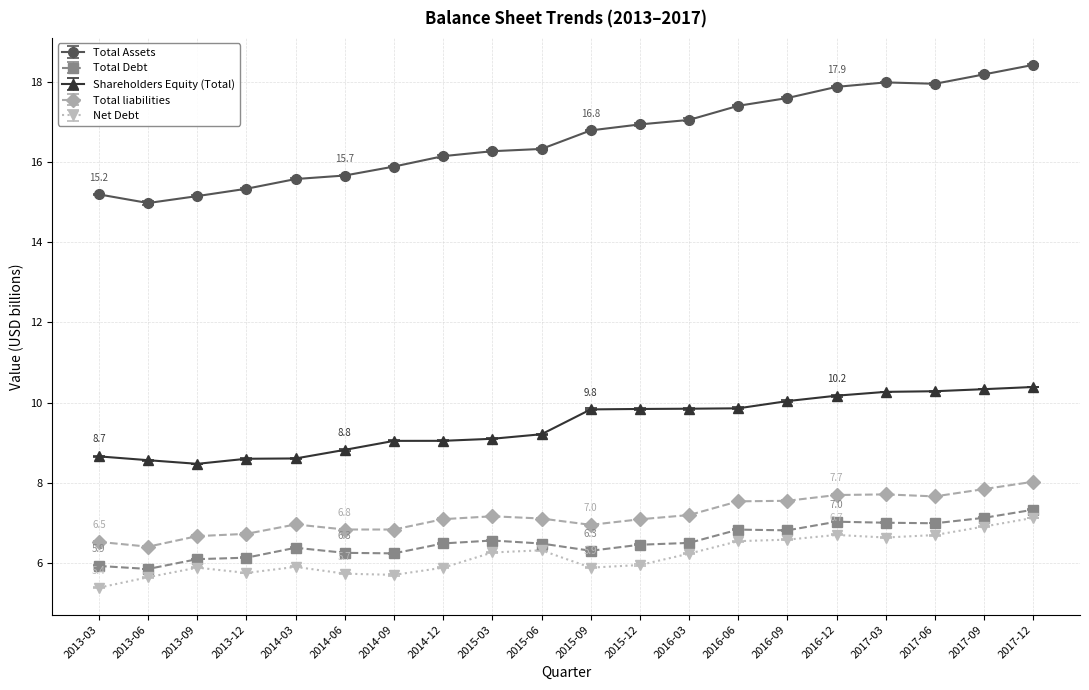

The value of Shareholders Equity (Total) at 2015-03 is 12.0. True or false?

False